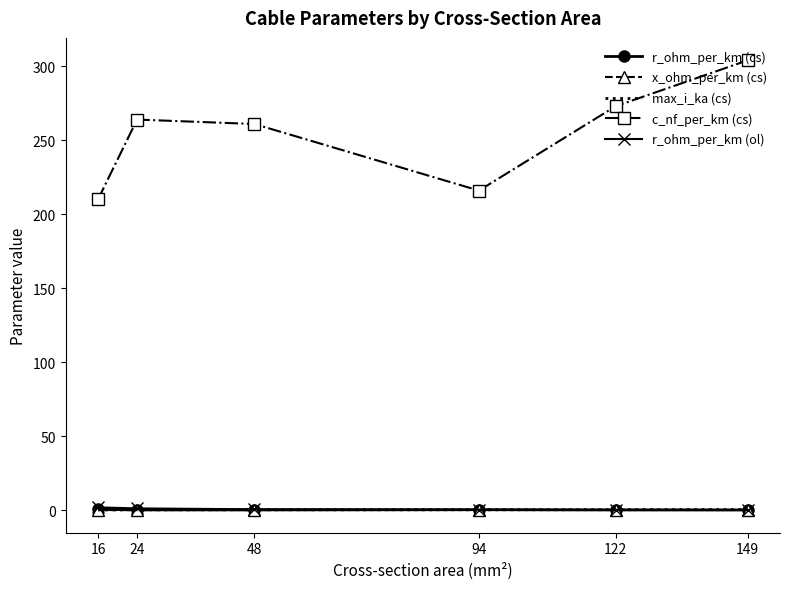

True or false: max_i_ka (cs) has a value of 0.1 at 16.

True